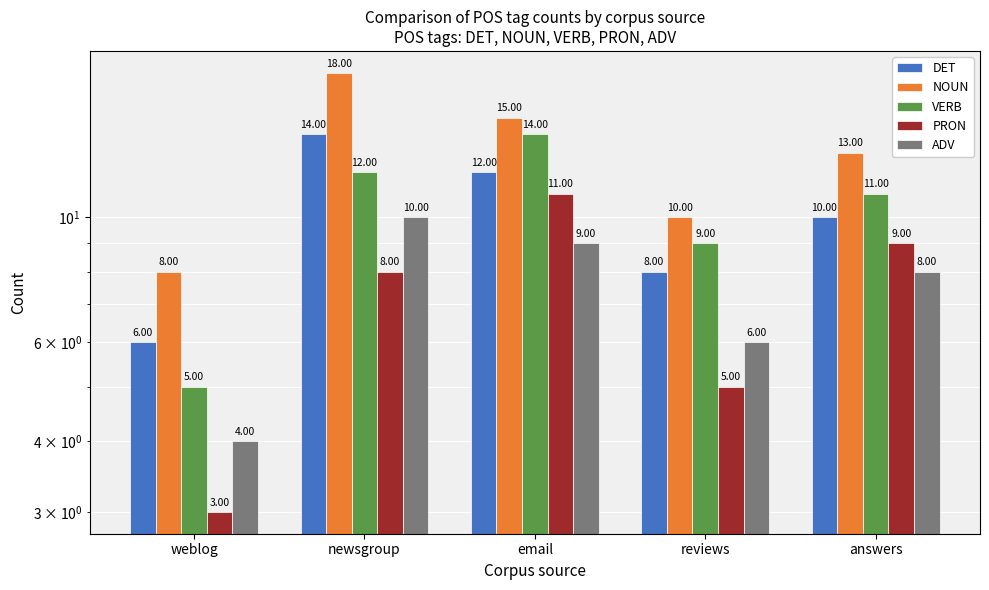

Which series has the widest spread of values?

NOUN